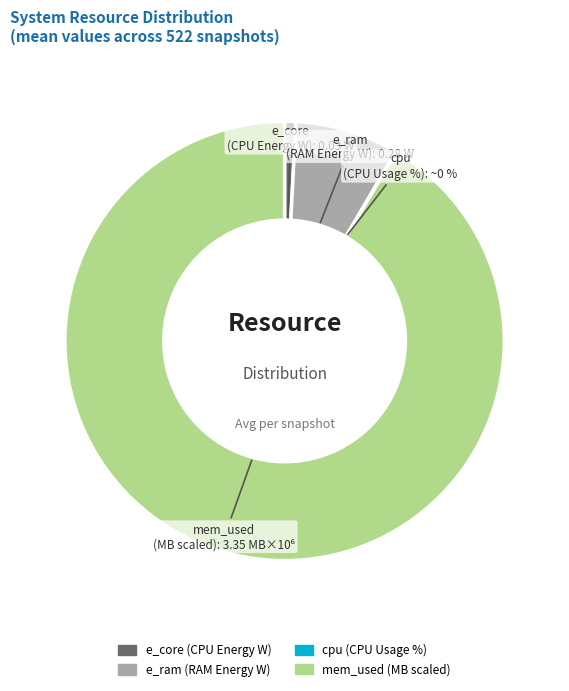

To the nearest percent, what is the average slice percentage?

25%